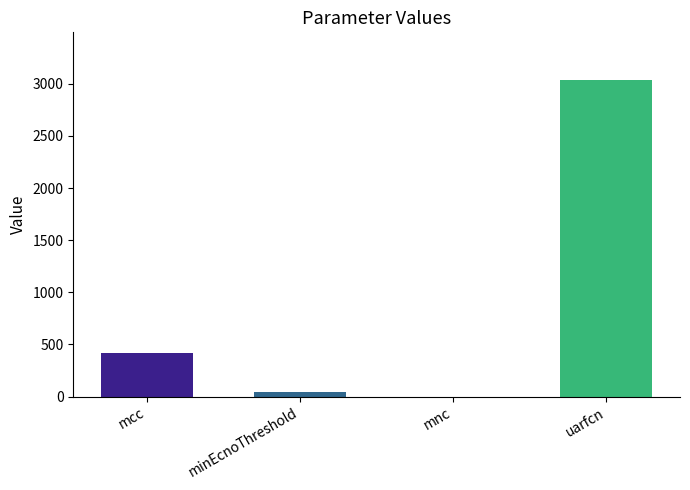

What is the maximum value shown in the chart?

3037